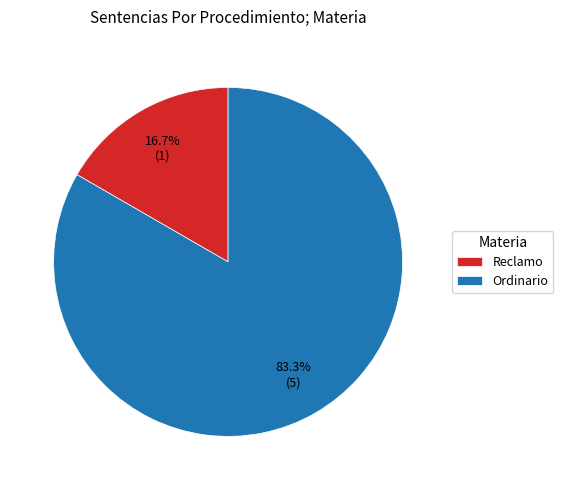

What is the smallest slice in the pie chart?

Reclamo